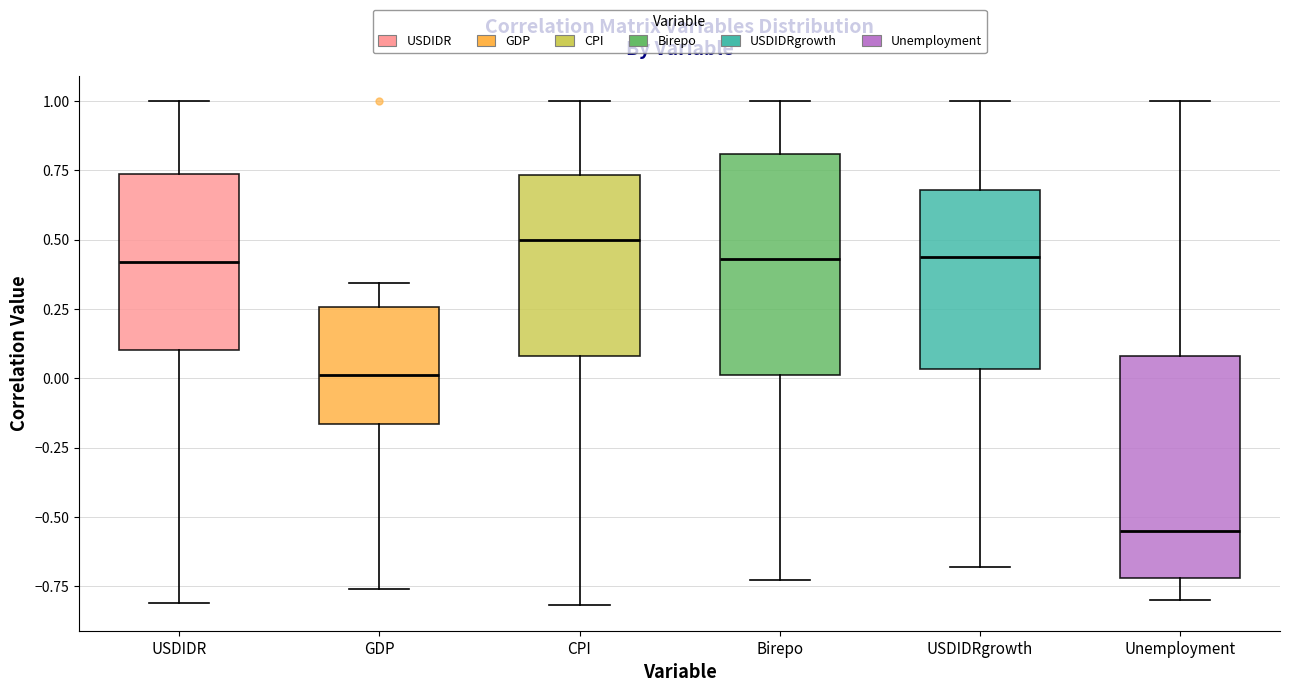

Where does the upper whisker of the box for GDP end on the y-axis? The values are not printed on the chart, so give them approximately, as read against the axis.

0.35